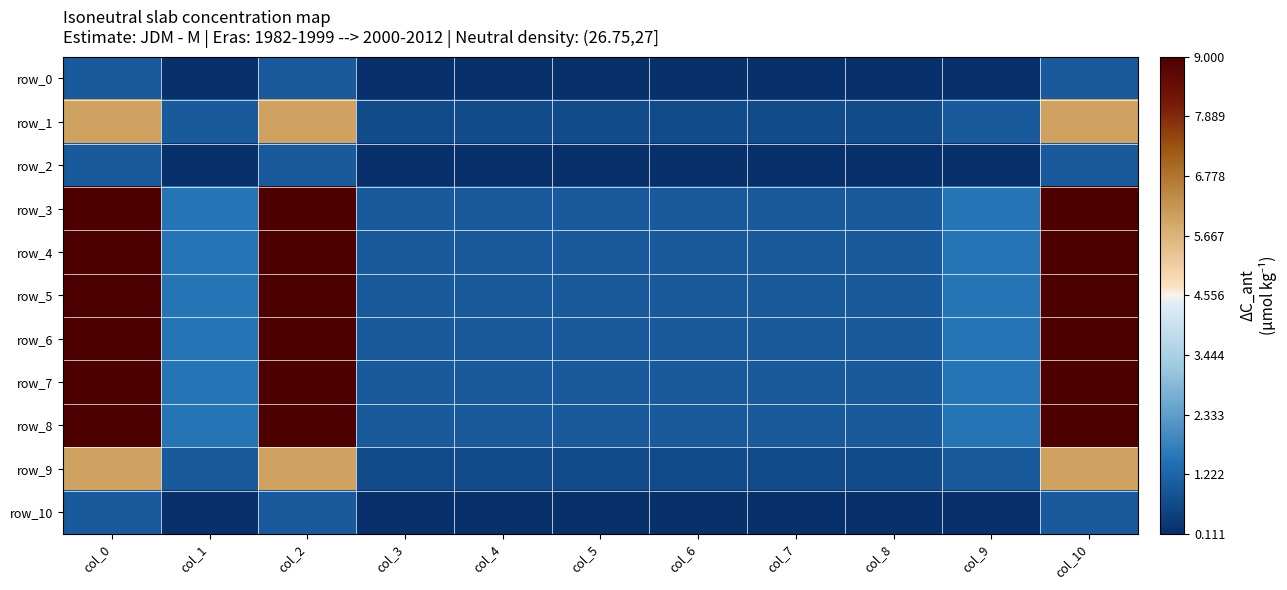

Rank the categories by row_10 value from highest to lowest.

col_0, col_2, col_10, col_1, col_9, col_3, col_4, col_5, col_6, col_7, col_8